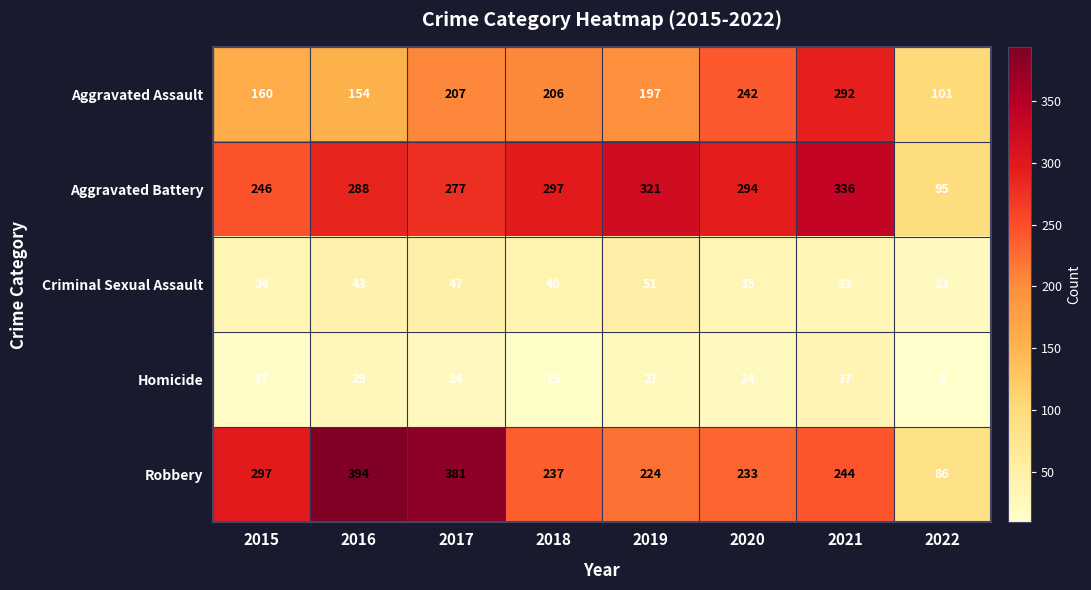

The value of Aggravated Assault at 2016 is 41. True or false?

False